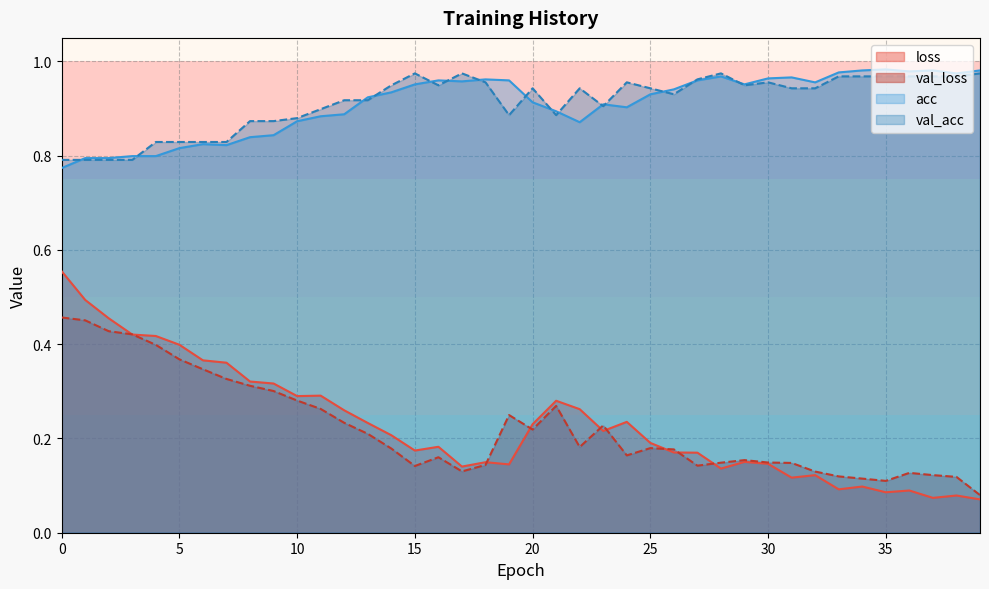

At which label is loss closest to 0?

39